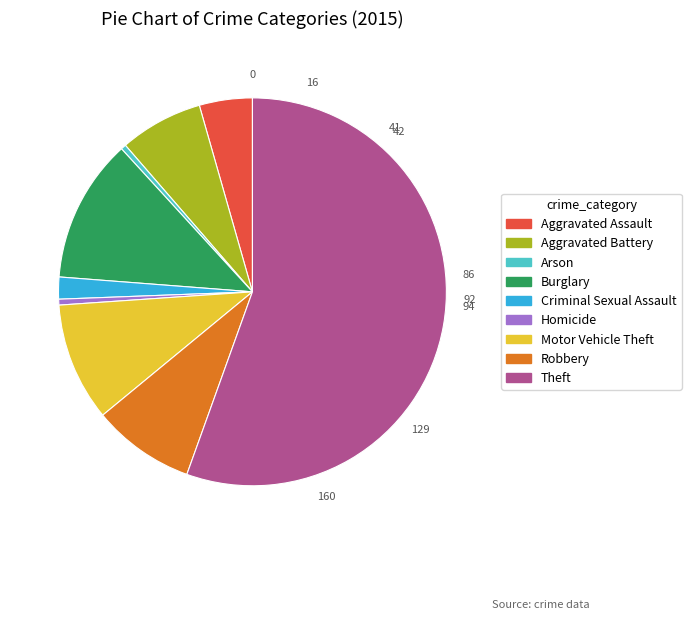

How many slices are in this pie chart?

9